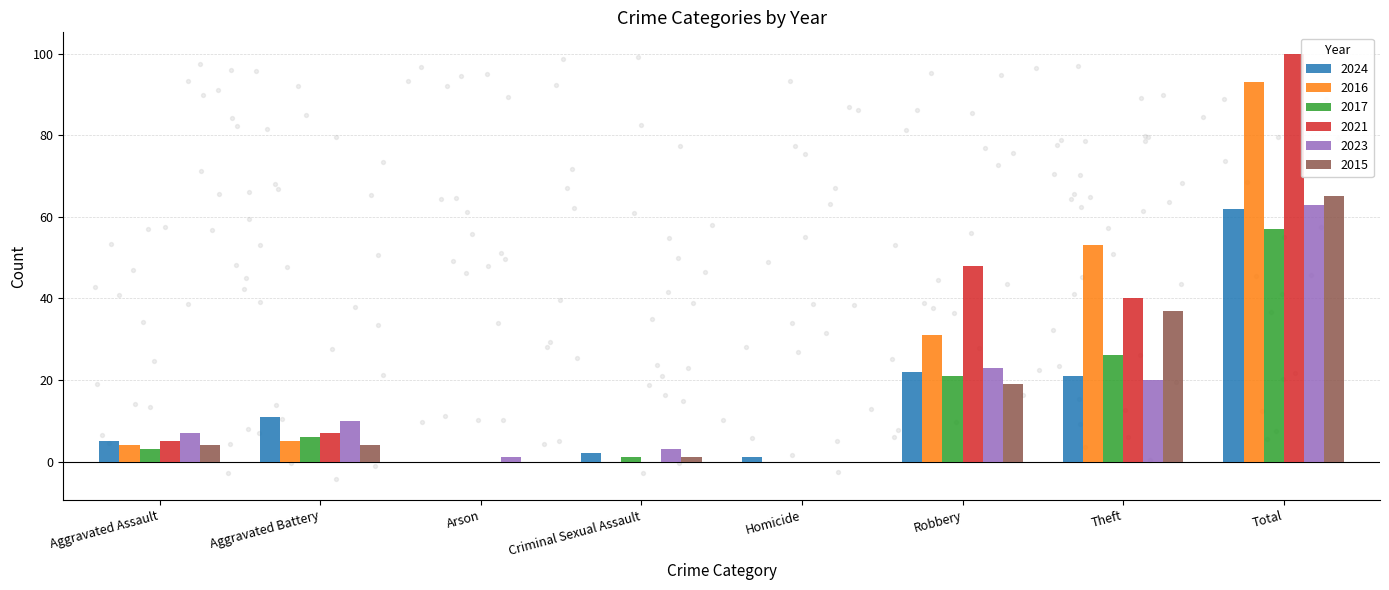

At how many categories does at least one series exceed 69?

1